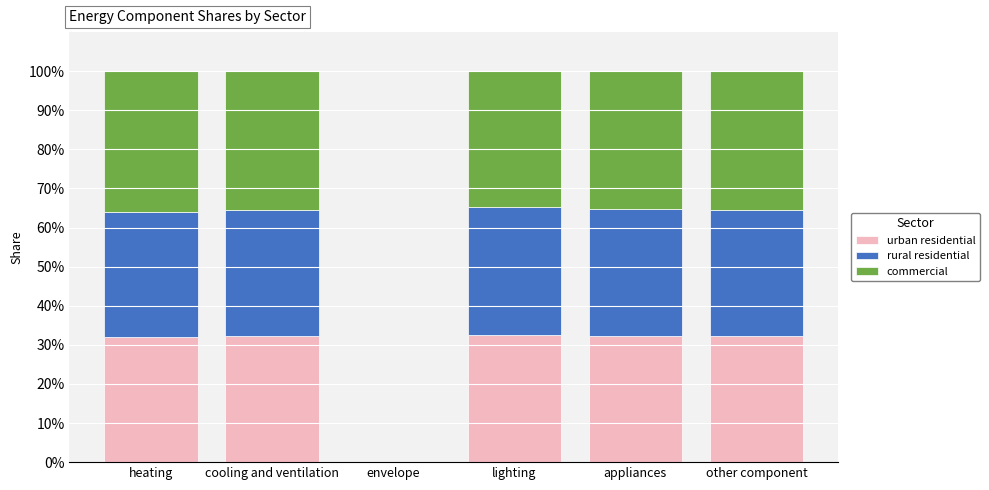

What is the maximum value for urban residential?

32.6